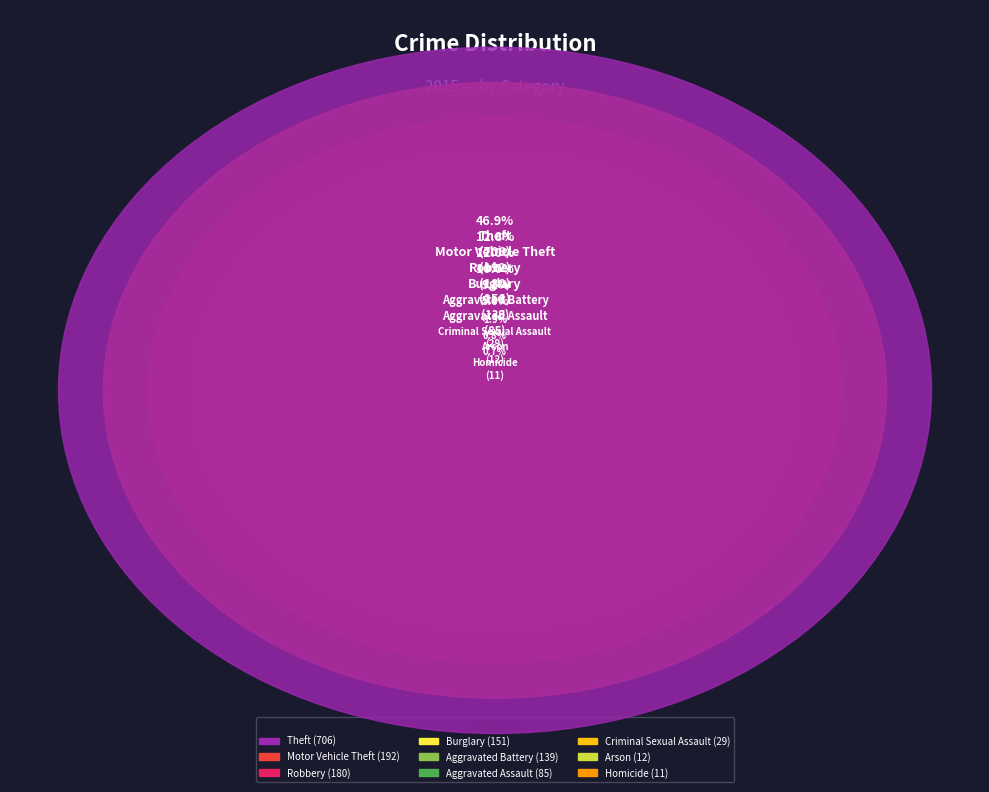

To the nearest percent, what is the difference between the Aggravated Battery and Aggravated Assault slice percentages?

4%